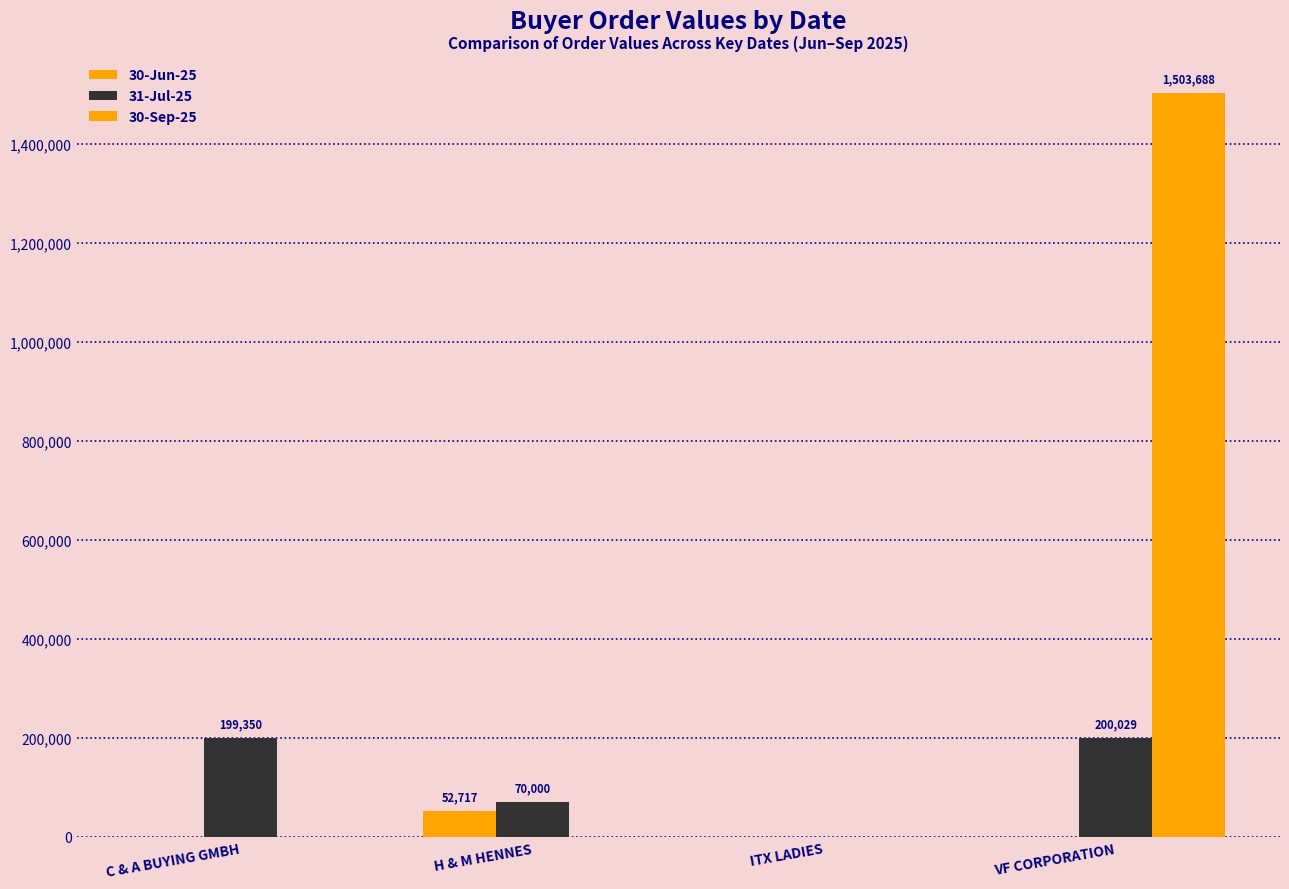

At which category does the chart reach its peak across all series?

VF CORPORATION